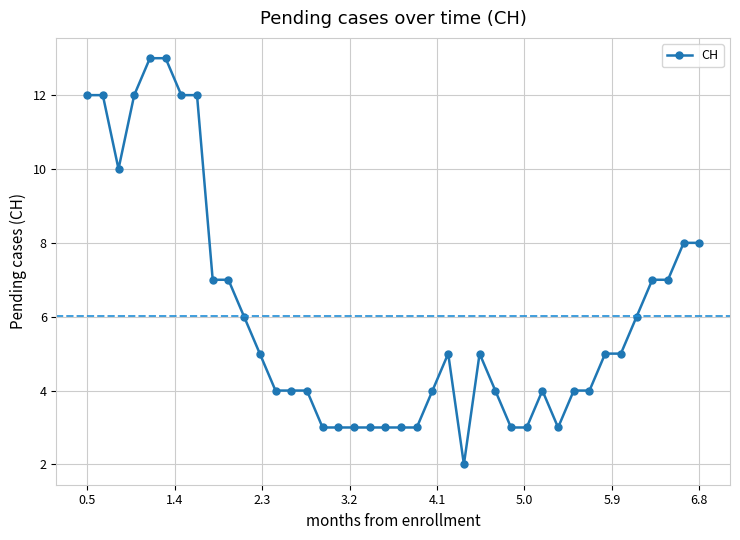

What is the value of the 31st point from the left?

3